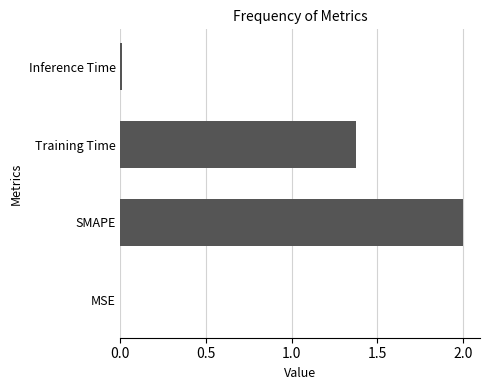

Where is the data nearest to the value 1?

Training Time